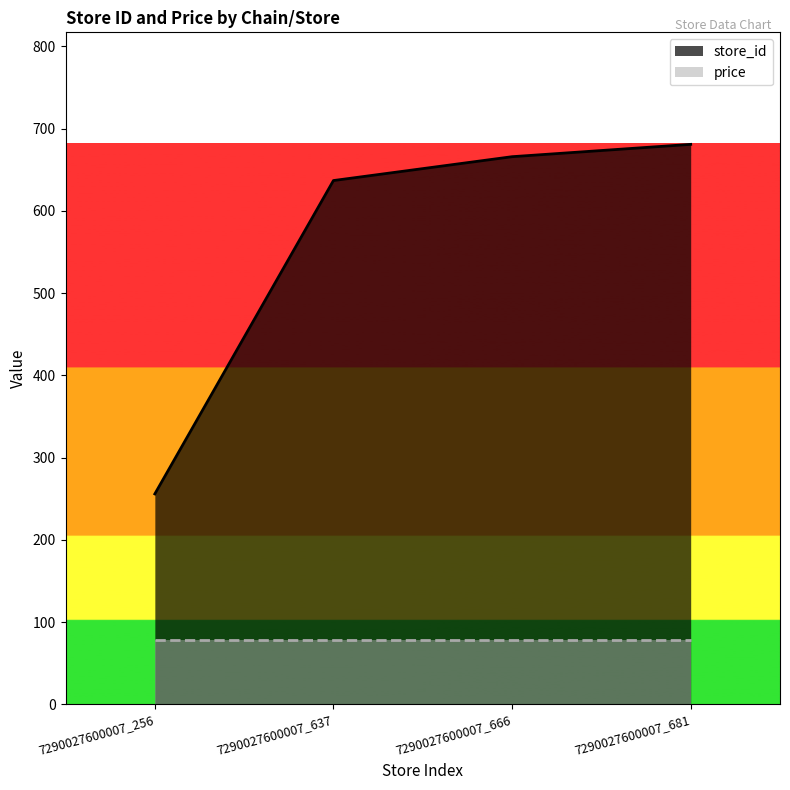

The chart shows a value of 681 at 7290027600007_681. True or false?

True